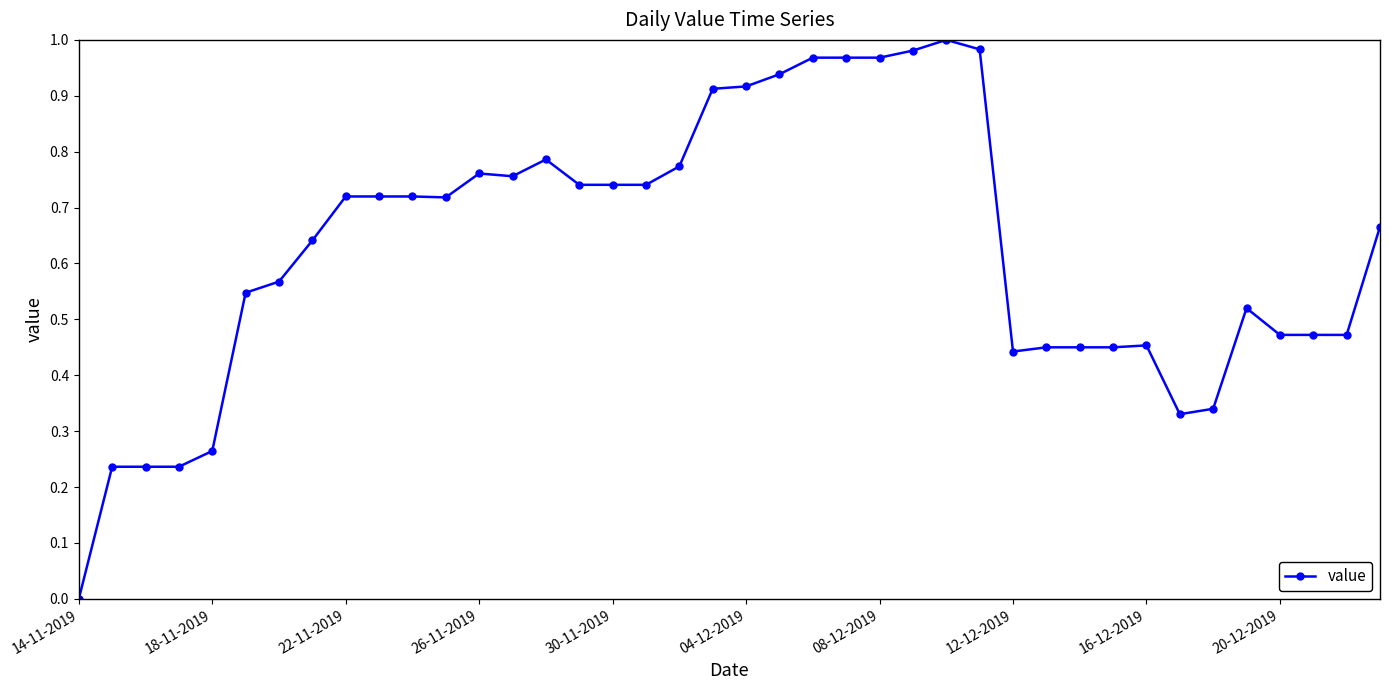

Is this an area chart (filled region under the line)?

No